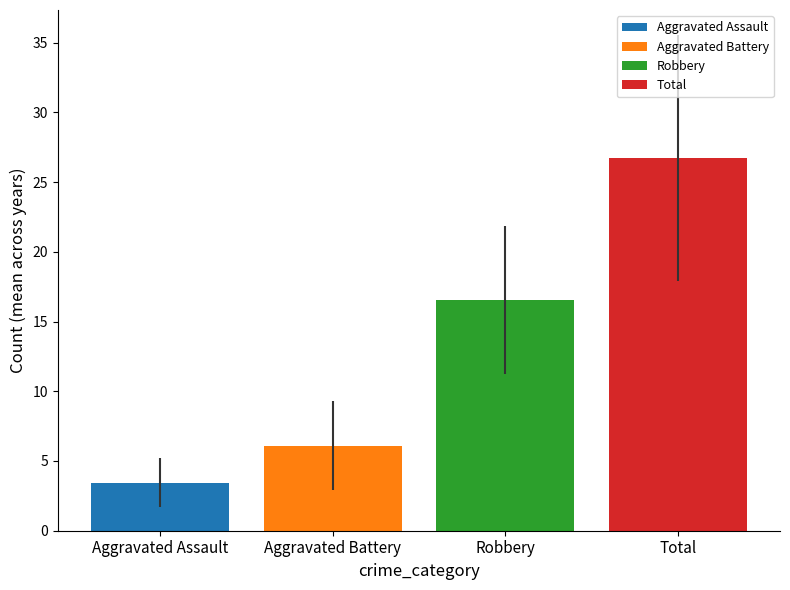

Which series has the widest spread of values?

Aggravated Assault